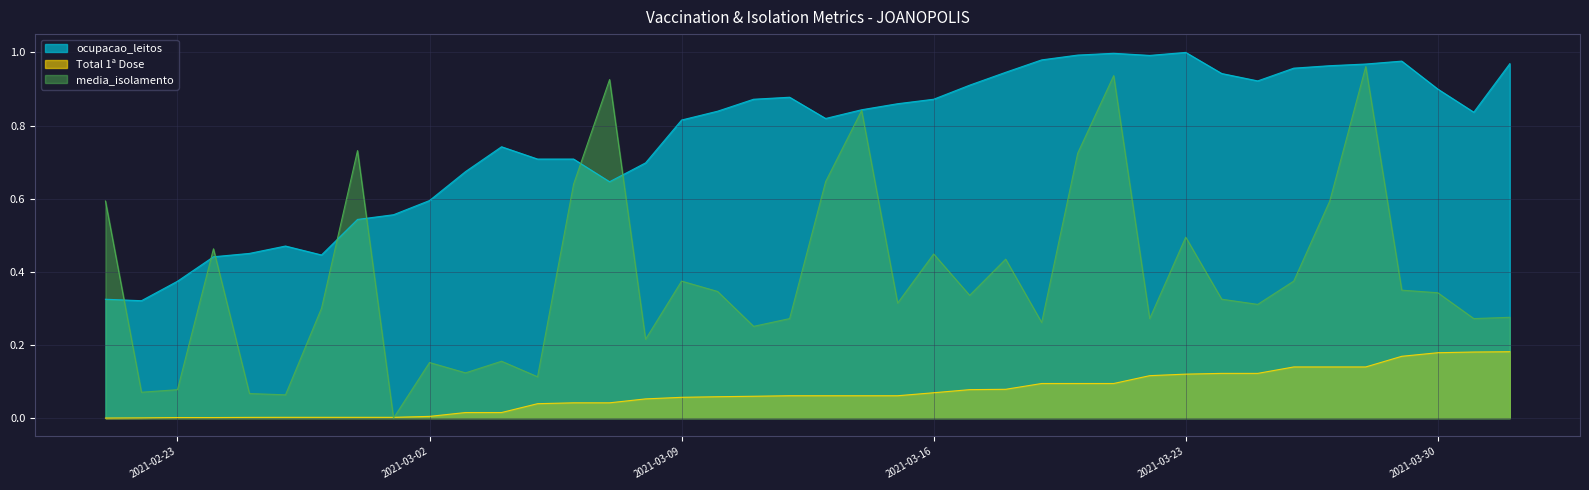

What is the total value across all series at 2021-02-23?

0.5